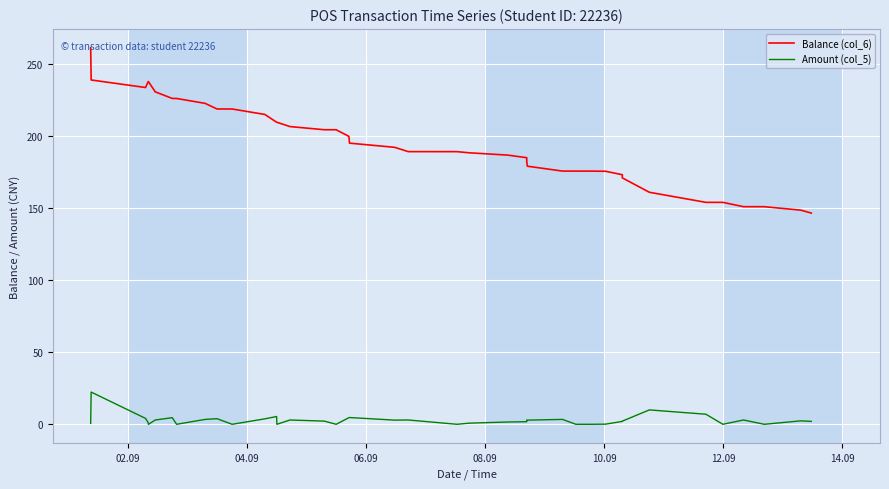

Which series has the largest range (max minus min)?

Balance (col_6)